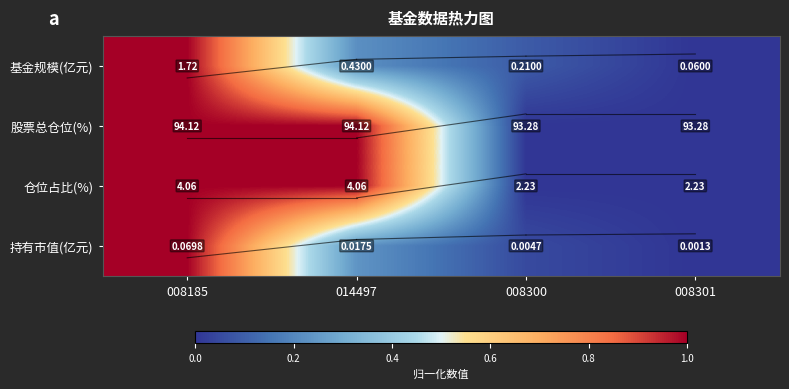

Which series has the largest total across all categories?

股票总仓位(%)